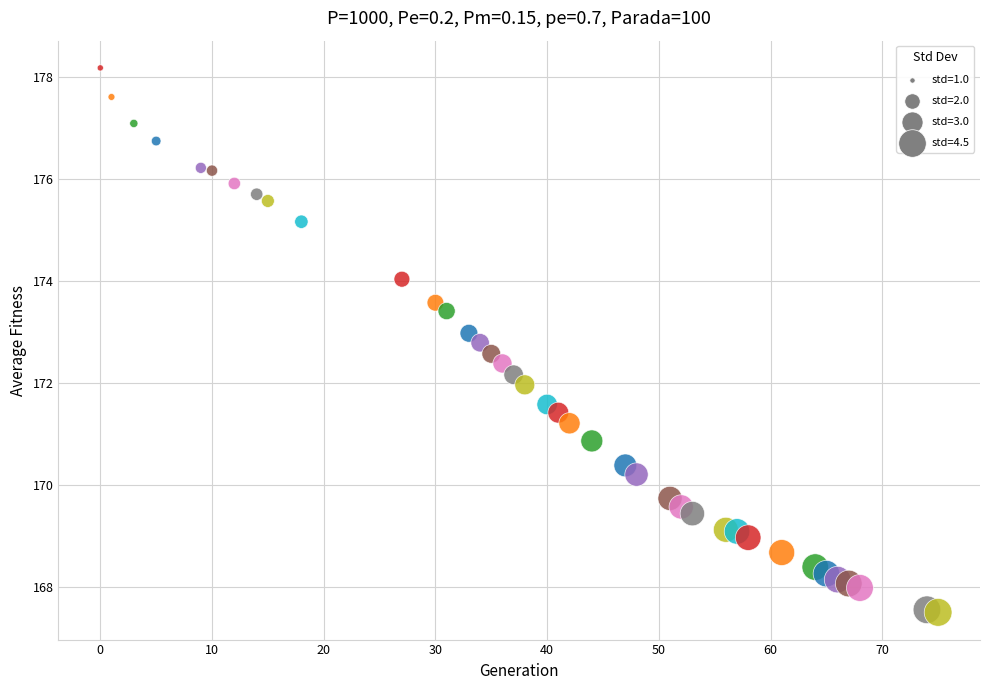

What is the range of X values (max minus min)?

75.0